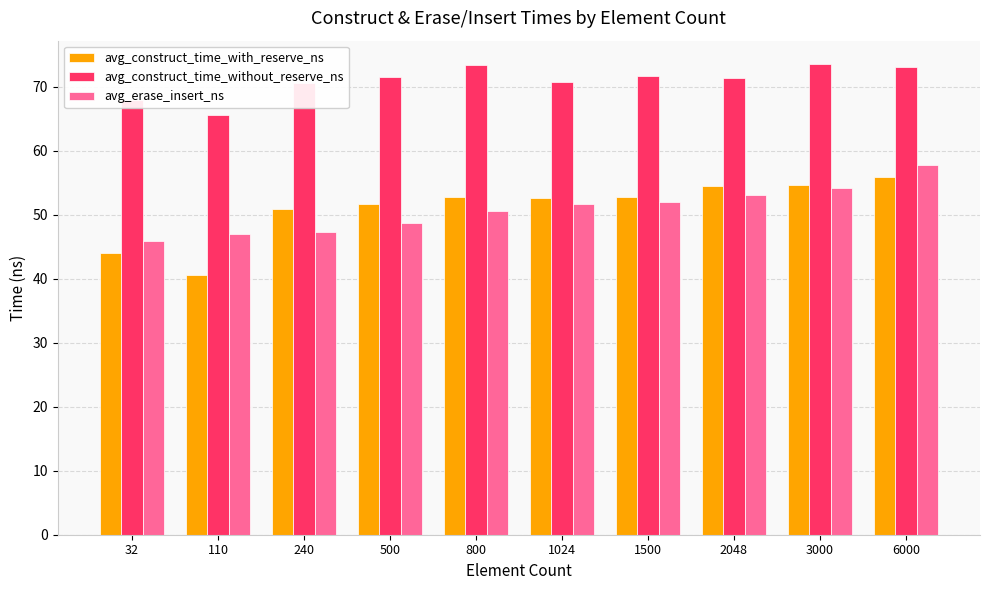

At which category is the sum across all series the highest?

6000